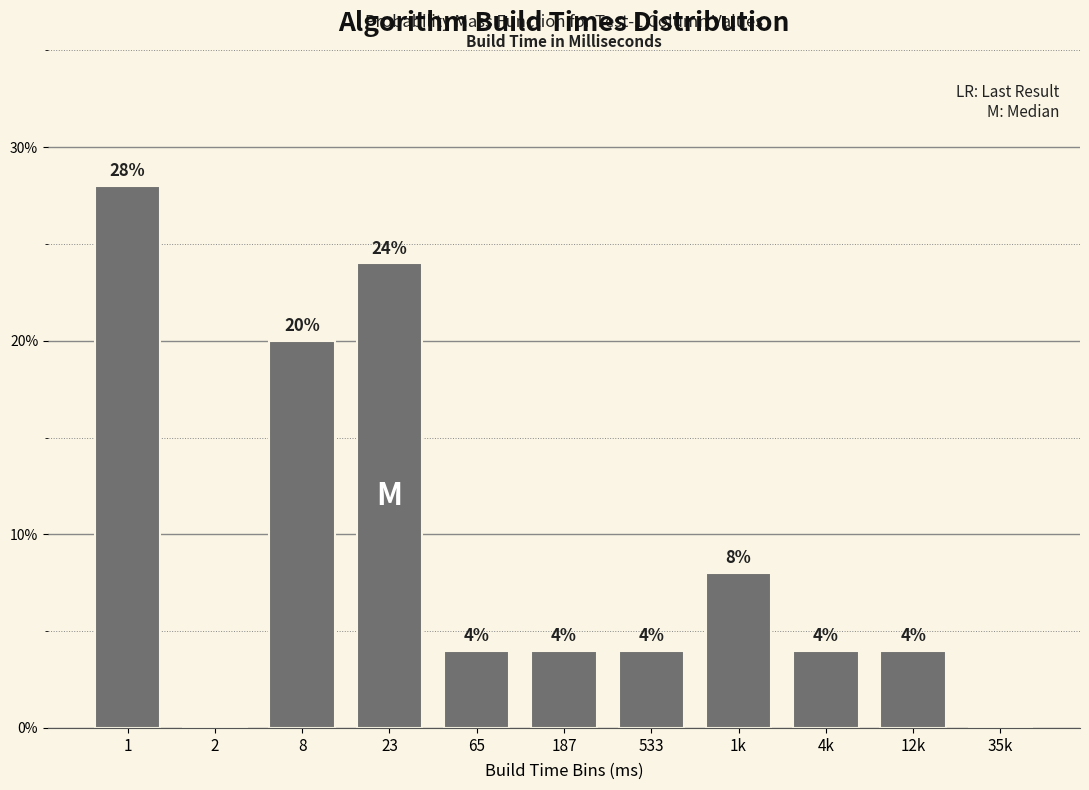

Reading right to left, transcribe all the data shown in this chart.

35k=0.0	12k=4.0	4k=4.0	1k=8.0	533=4.0	187=4.0	65=4.0	23=24.0	8=20.0	2=0.0	1=28.0